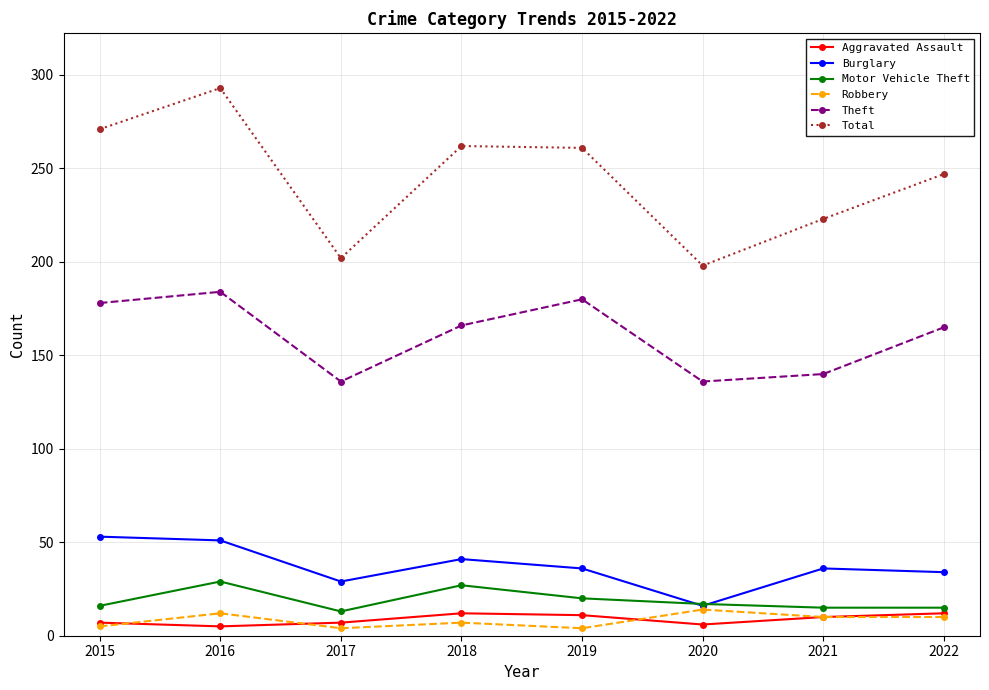

What is the maximum value for Burglary?

53